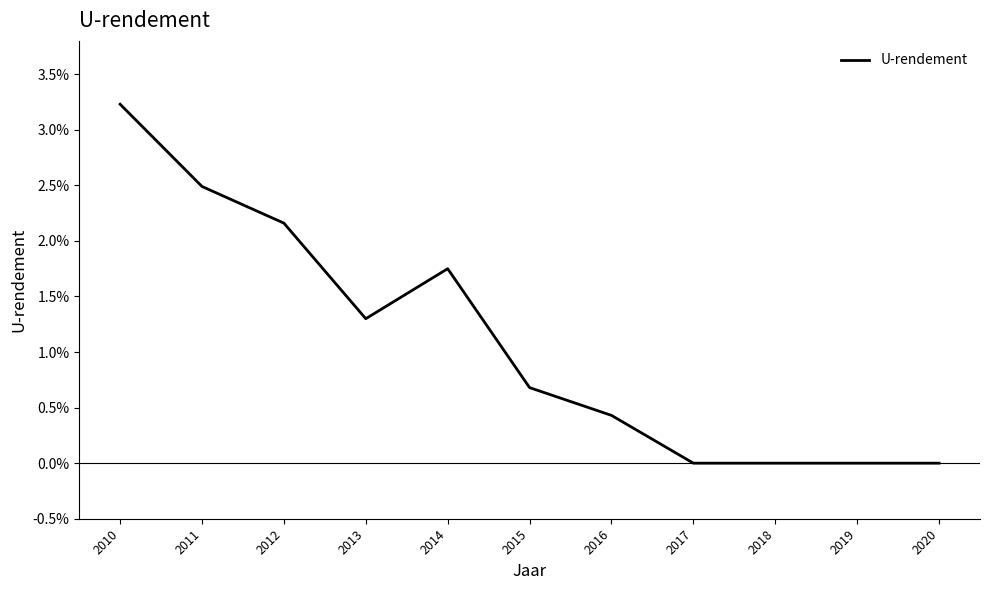

Is this an area chart (filled region under the line)?

No